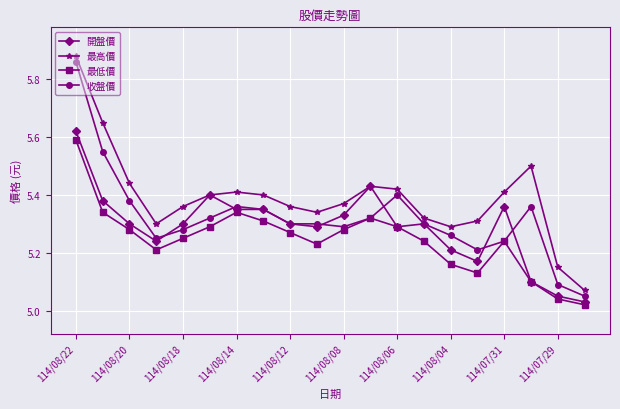

True or false: 最高價 has more than 1 interior local peaks.

True